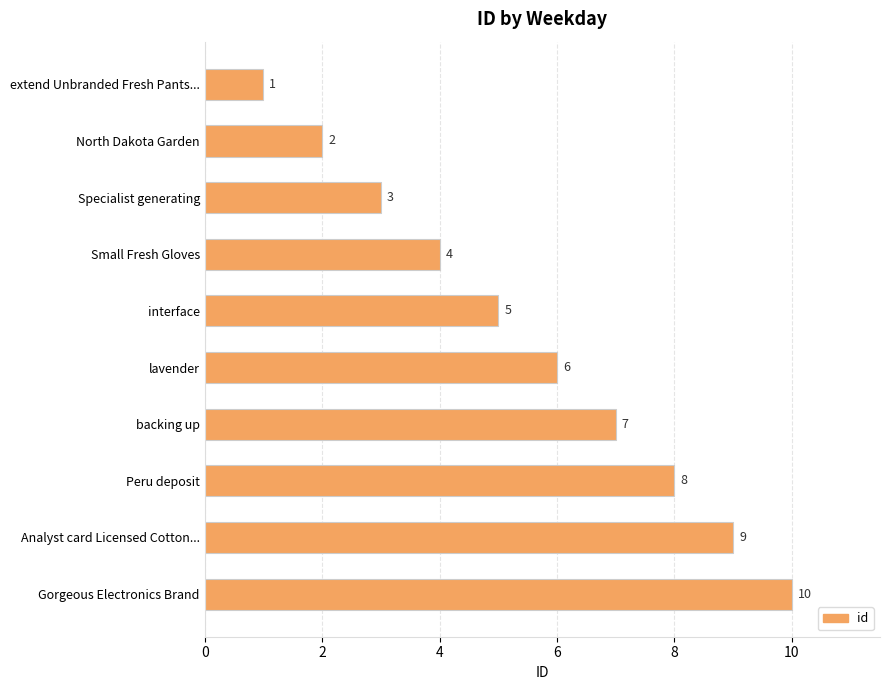

Rank the categories by value from lowest to highest.

extend Unbranded Fresh Pants..., North Dakota Garden, Specialist generating, Small Fresh Gloves, interface, lavender, backing up, Peru deposit, Analyst card Licensed Cotton..., Gorgeous Electronics Brand